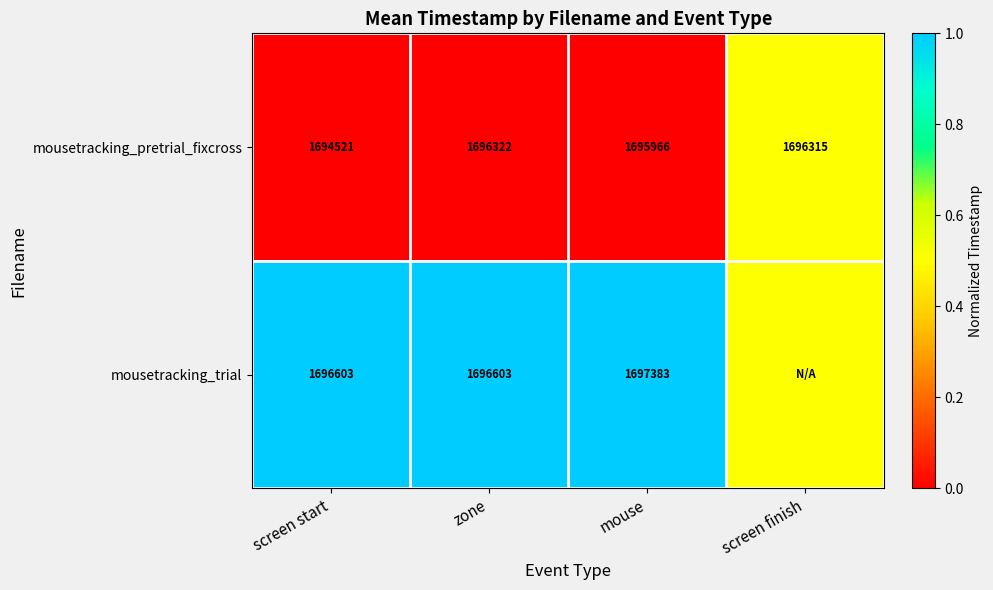

What is the difference between the second highest and minimum values in the mousetracking_pretrial_fixcross series?

1794.0